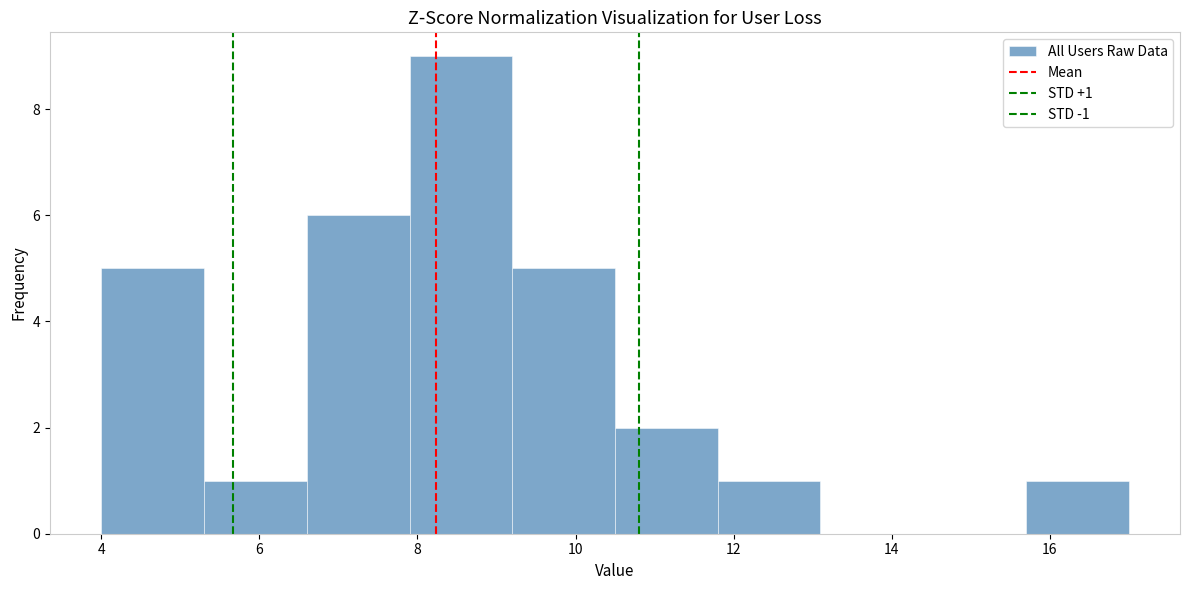

Which range on the x-axis has the tallest bar?

7.9 to 9.2